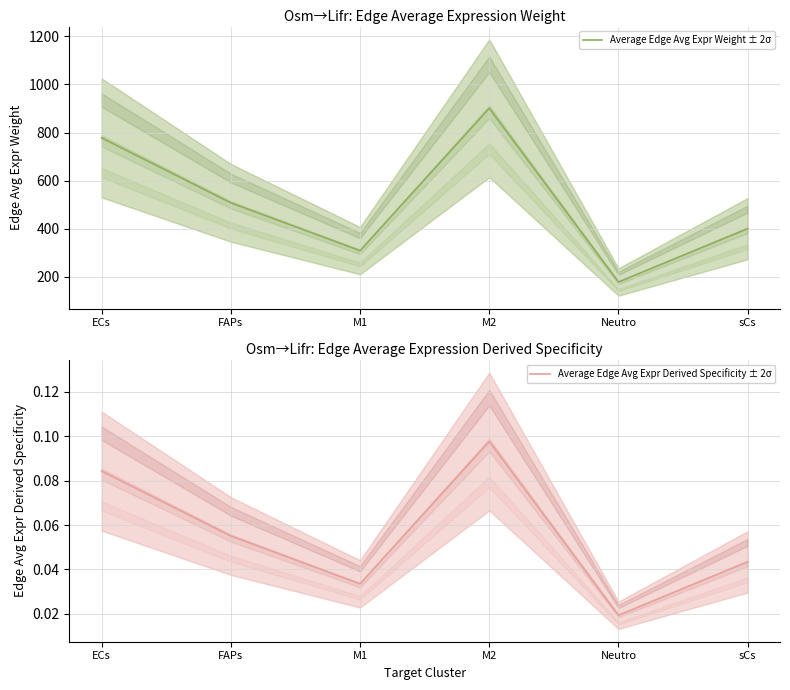

True or false: Average Edge Avg Expr Derived Specificity ± 2σ and Average Edge Avg Expr Weight ± 2σ intersect in this chart.

False